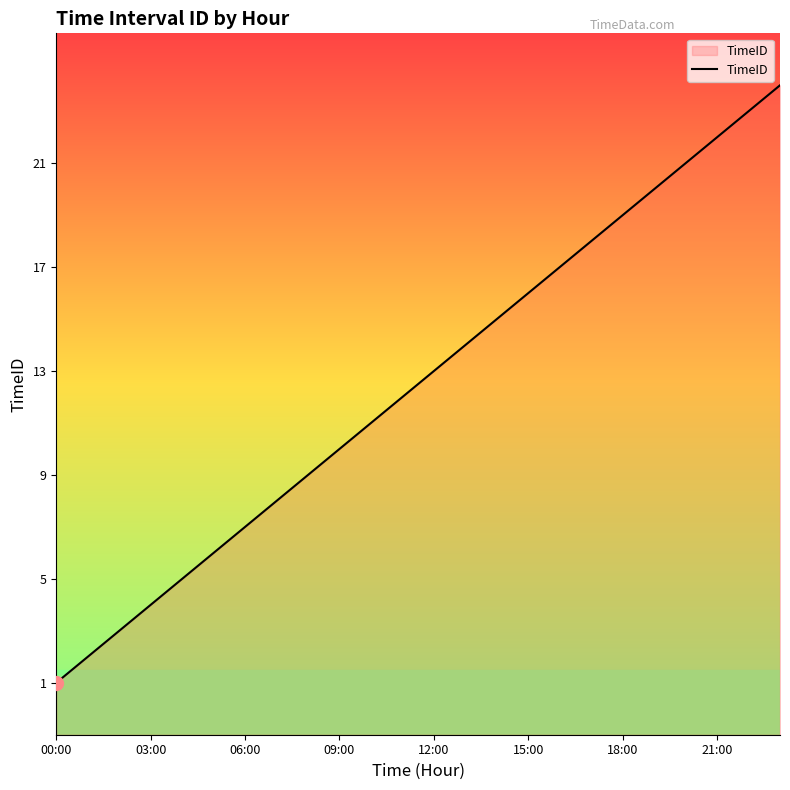

How many distinct data groups are displayed?

1